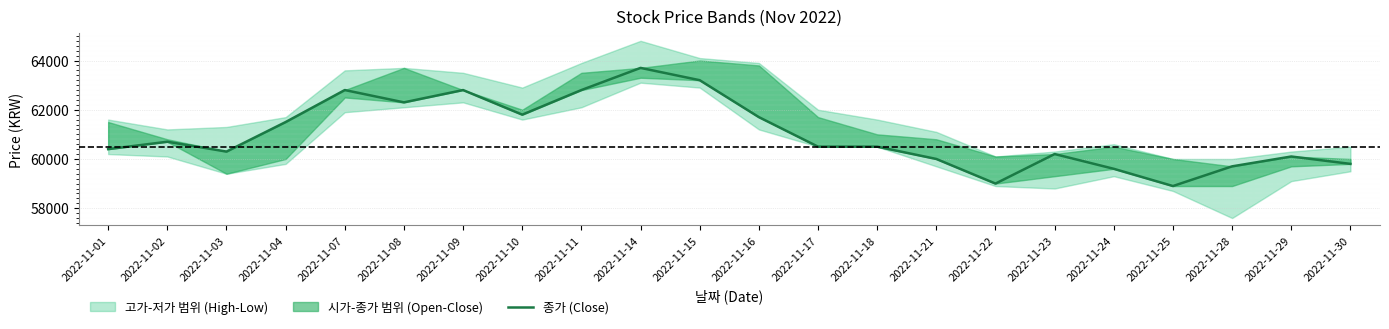

True or false: the data shows 60400 at 2022-11-01.

True